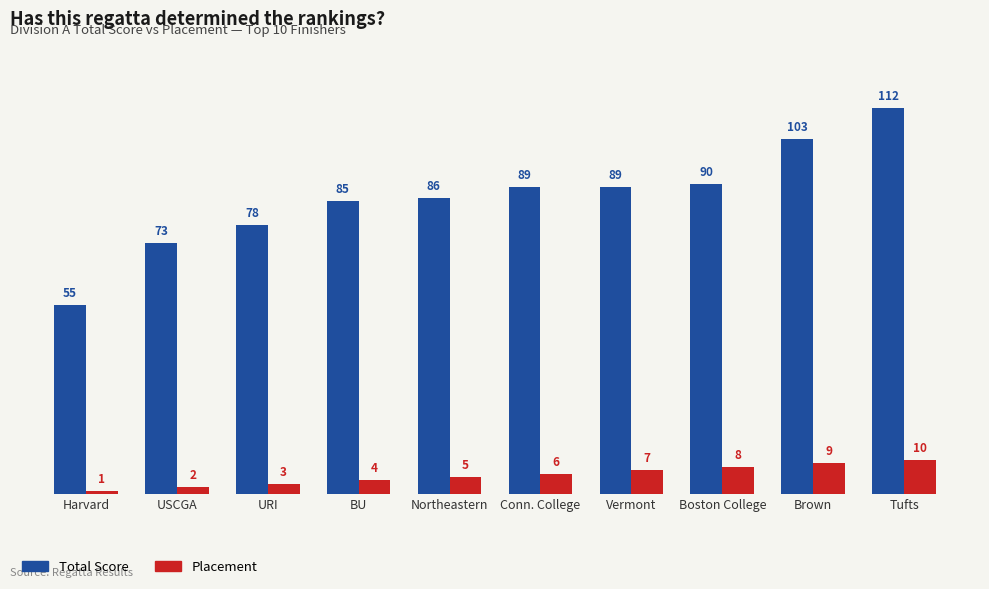

What is the value of the Total Score bar at the 8th from the left?

90